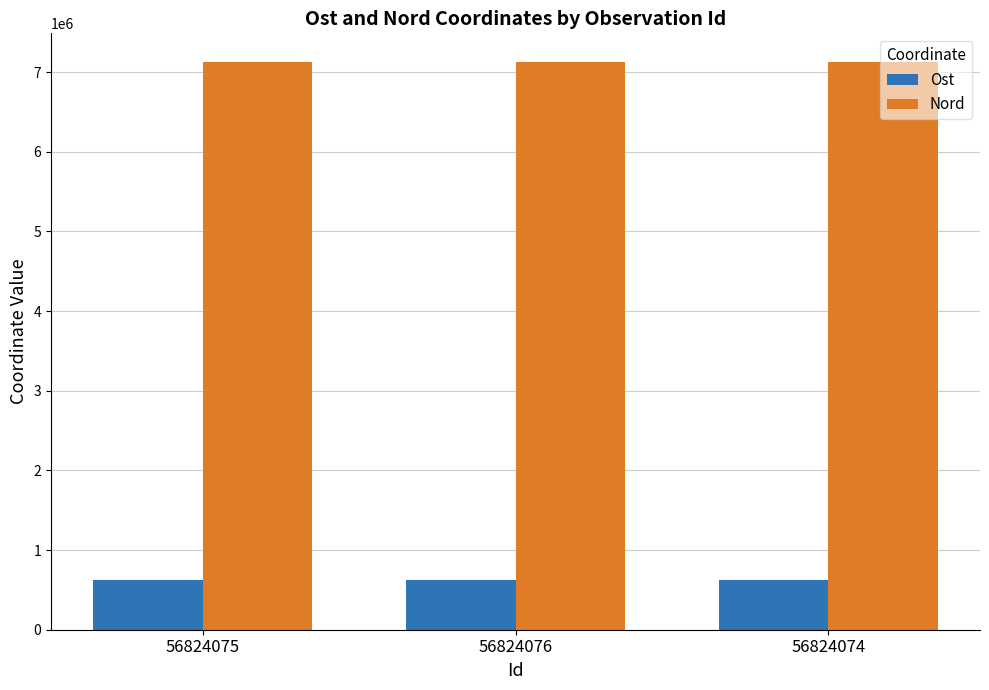

What is the spread (max minus min) of values at 56824074?

6508269.9